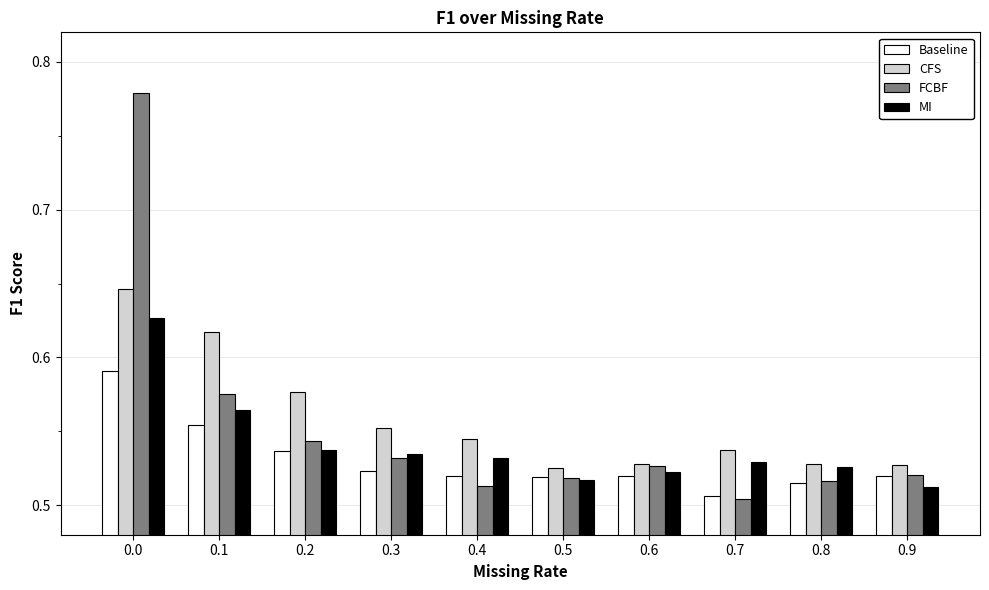

What is the sum of the FCBF values at 0.4 and 0.5?

1.0